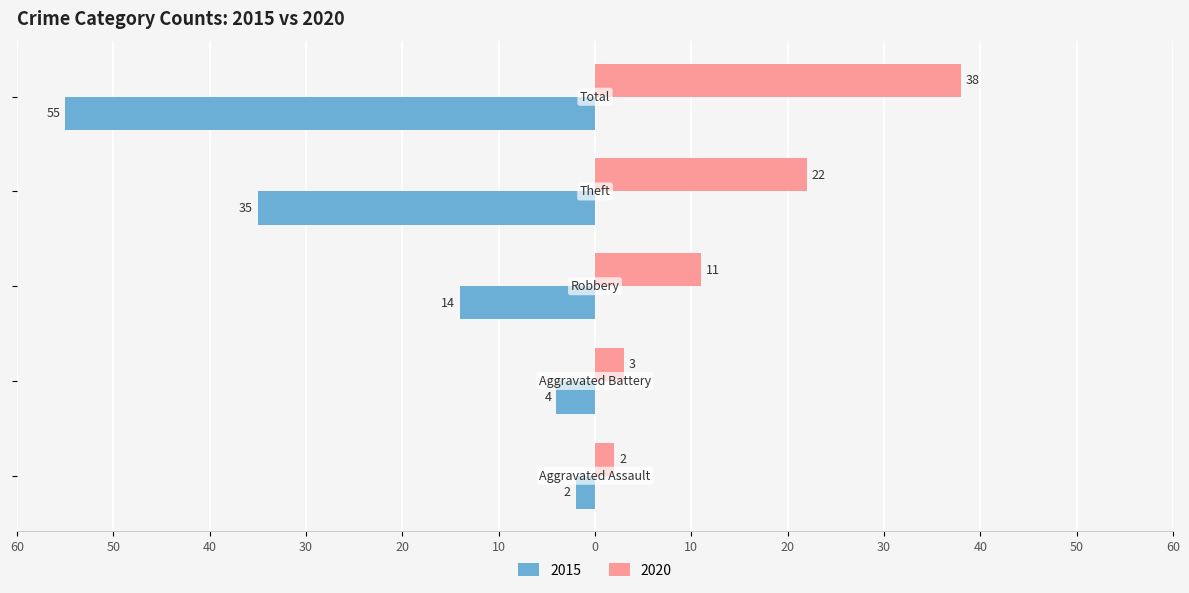

What are all the series names shown in the legend?

2015, 2020